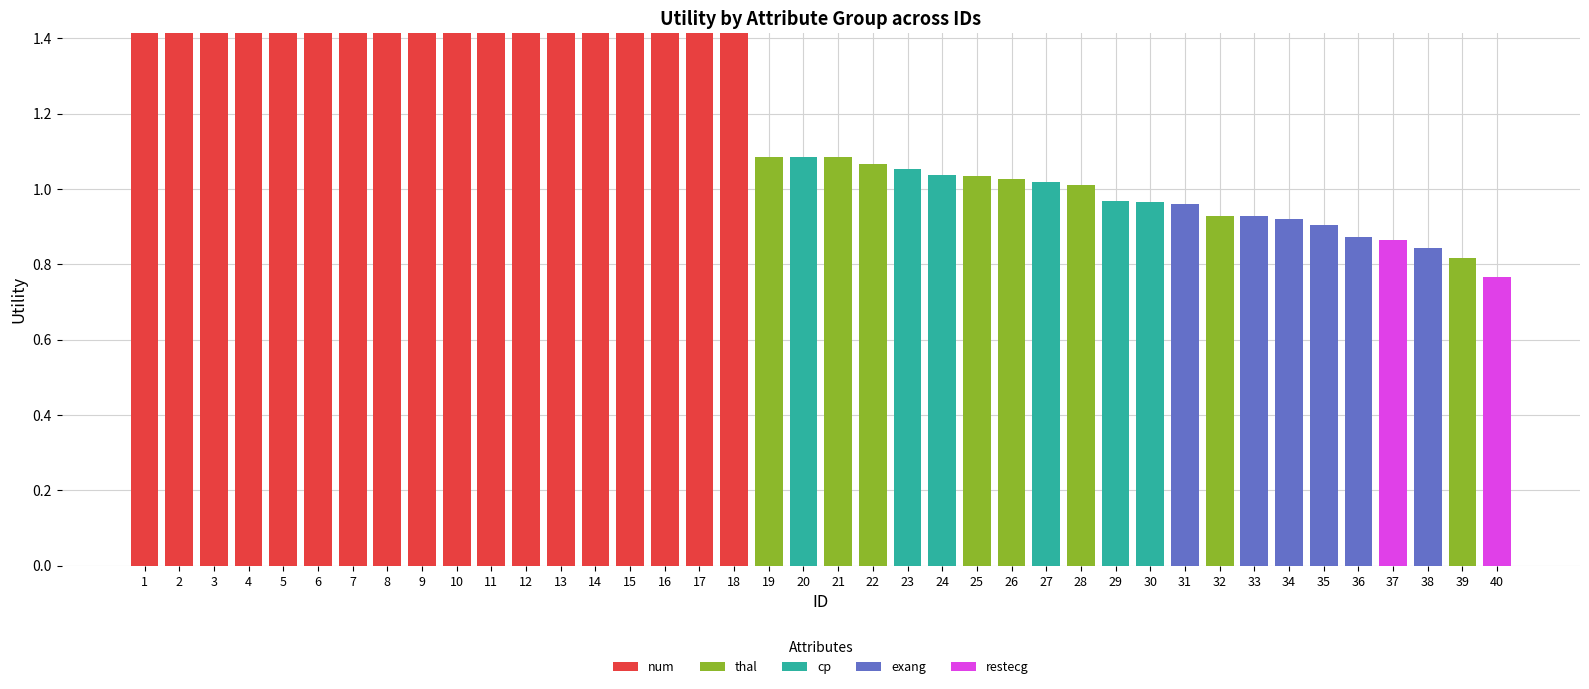

The num series shows 0.0 at 33. True or false?

True